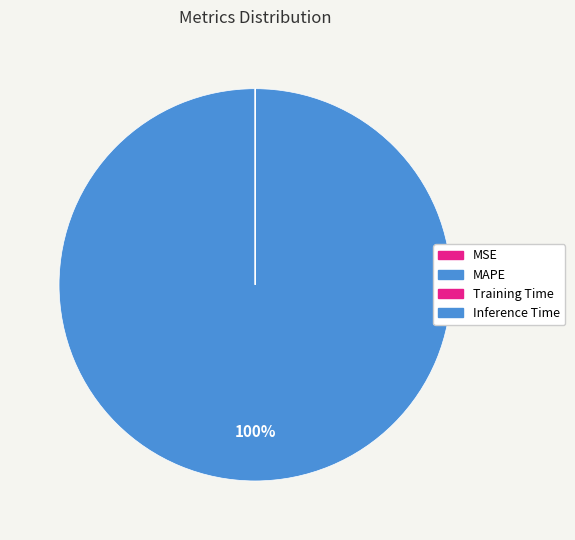

Which slice is the largest?

MAPE